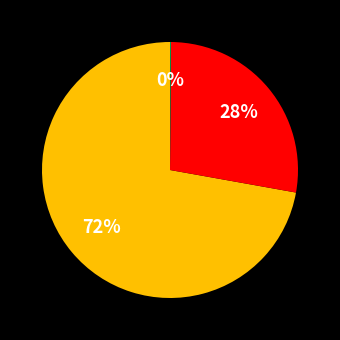

To the nearest percent, what is the average slice percentage?

33%